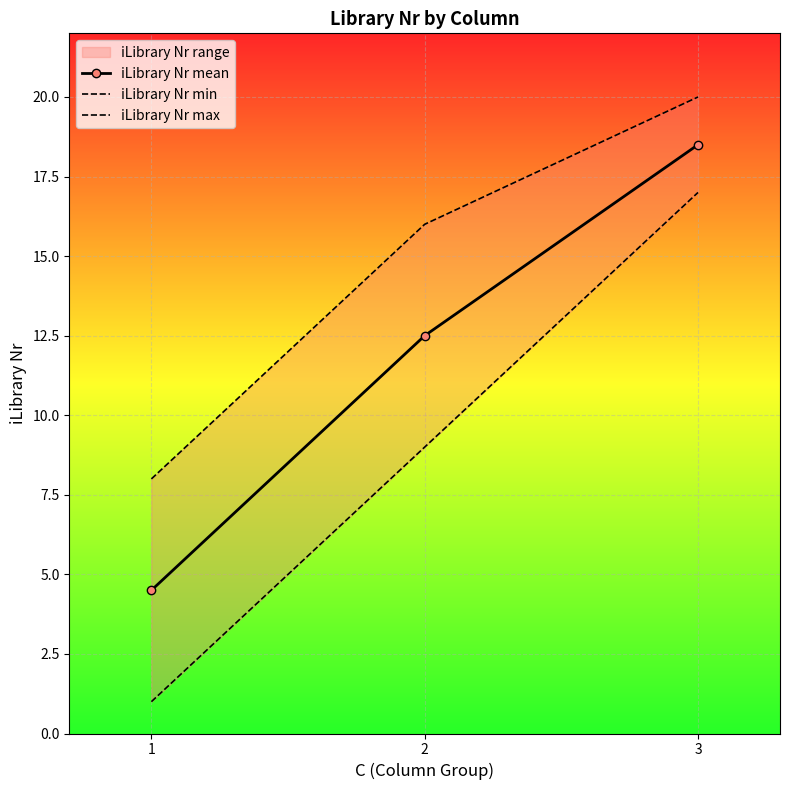

Which series has the largest total across all categories?

iLibrary Nr max